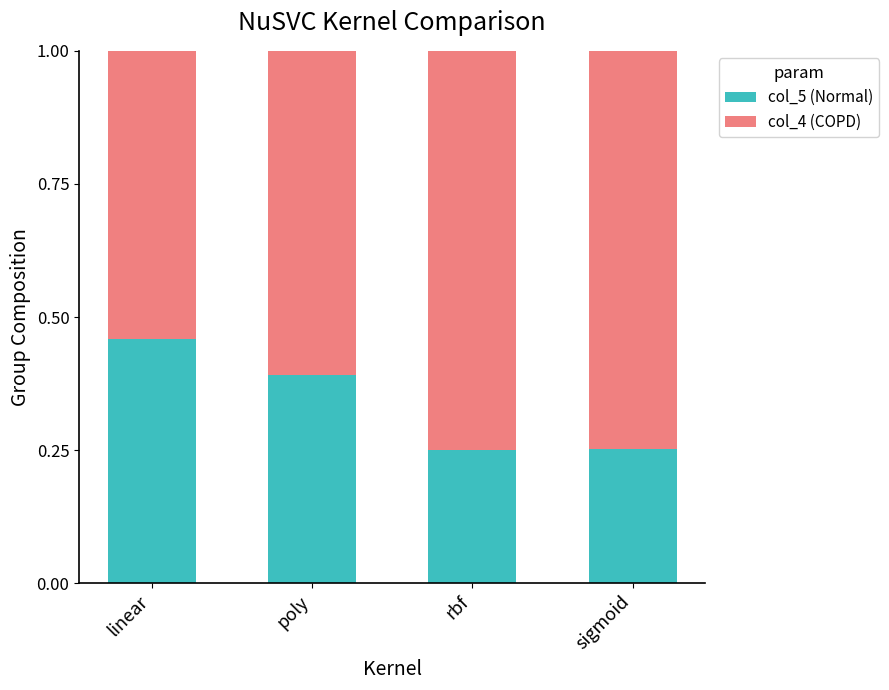

What is the total value across all series at rbf?

1.0